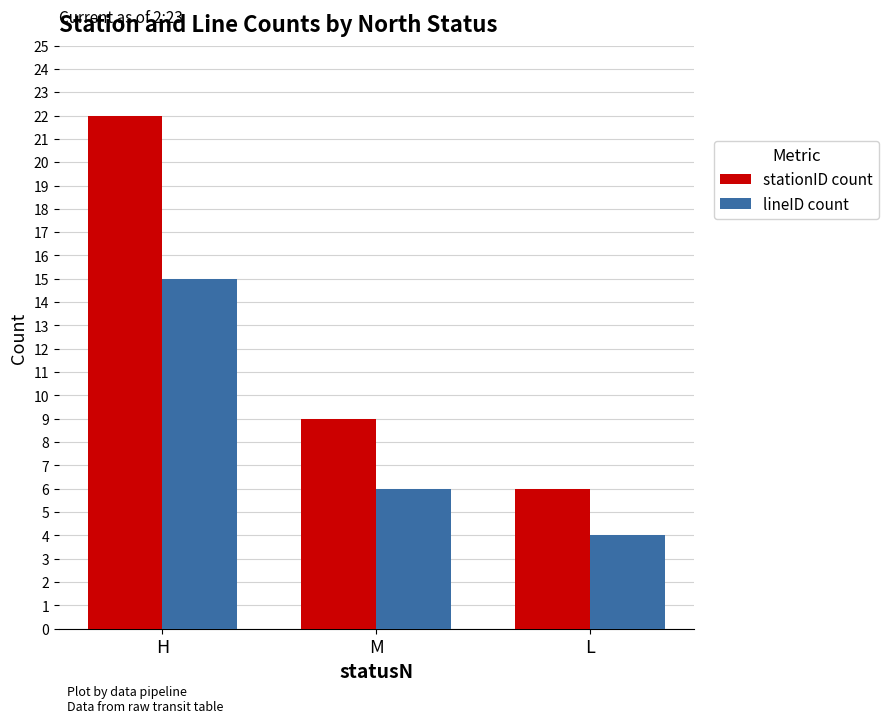

At L, list the series in order from smallest to largest.

lineID count, stationID count